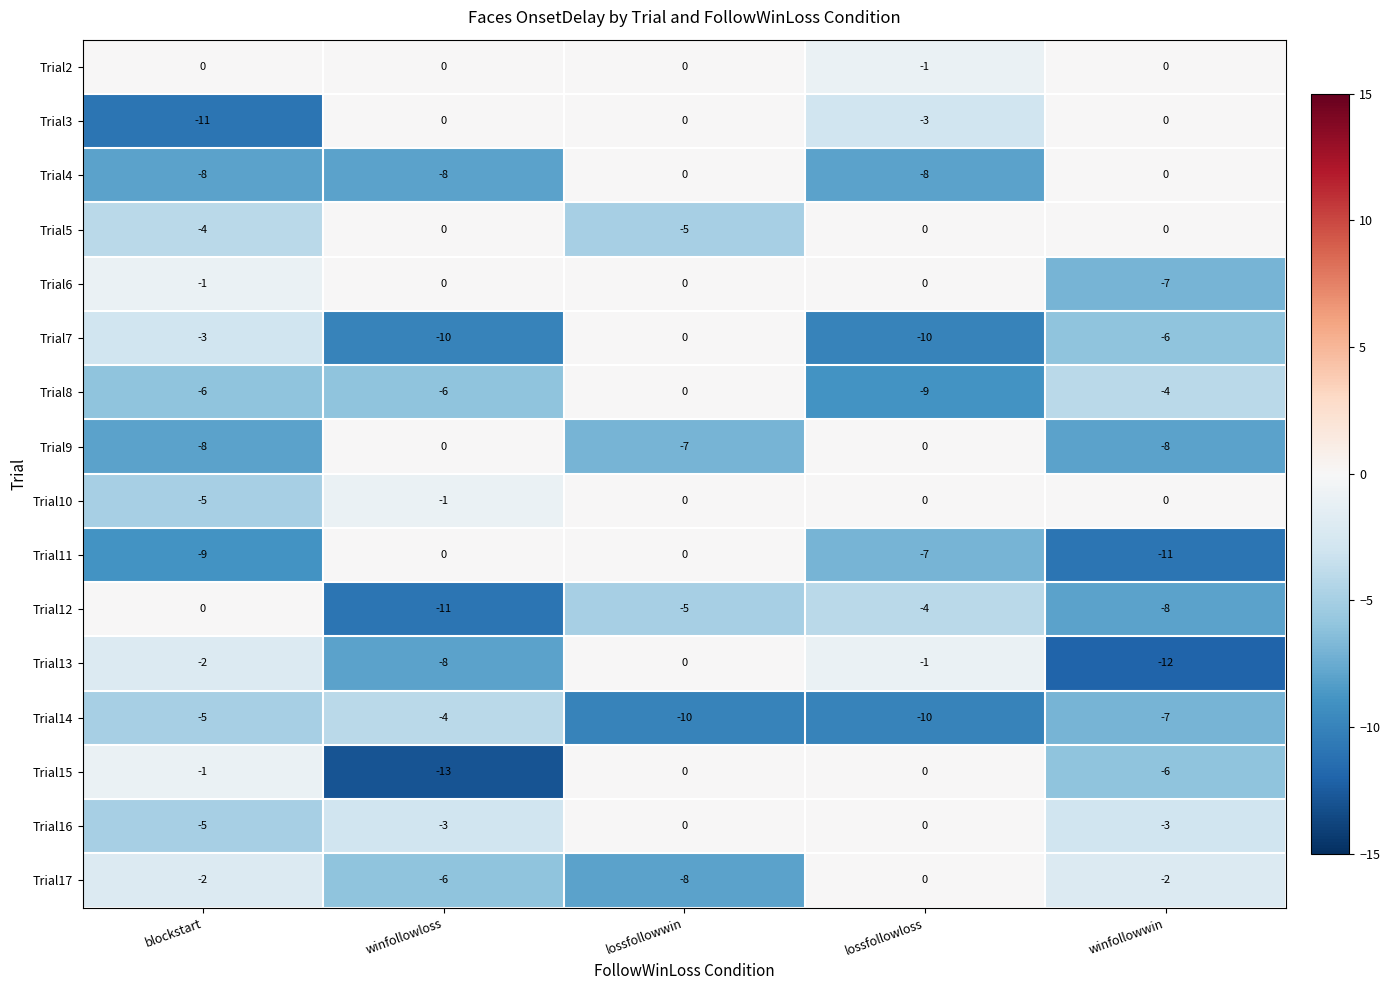

Count the Trial14 values in the range -10 to -5.

4